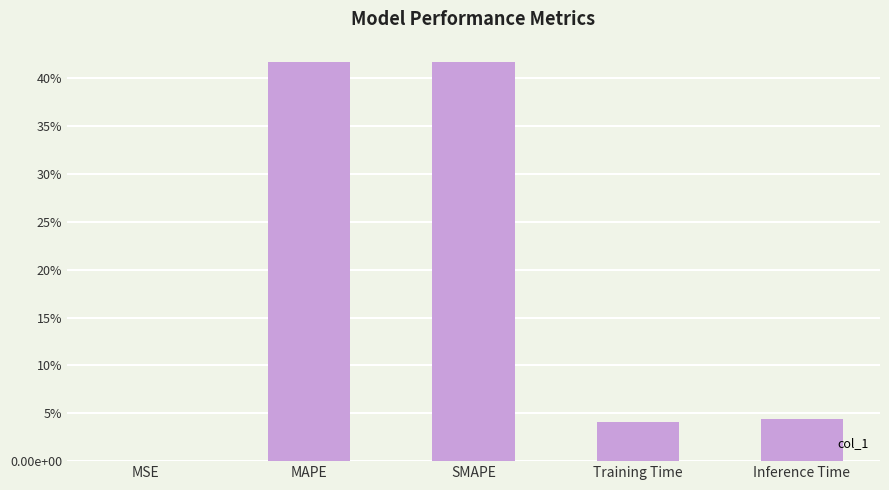

Is it true that the value at Training Time is 0.0?

False